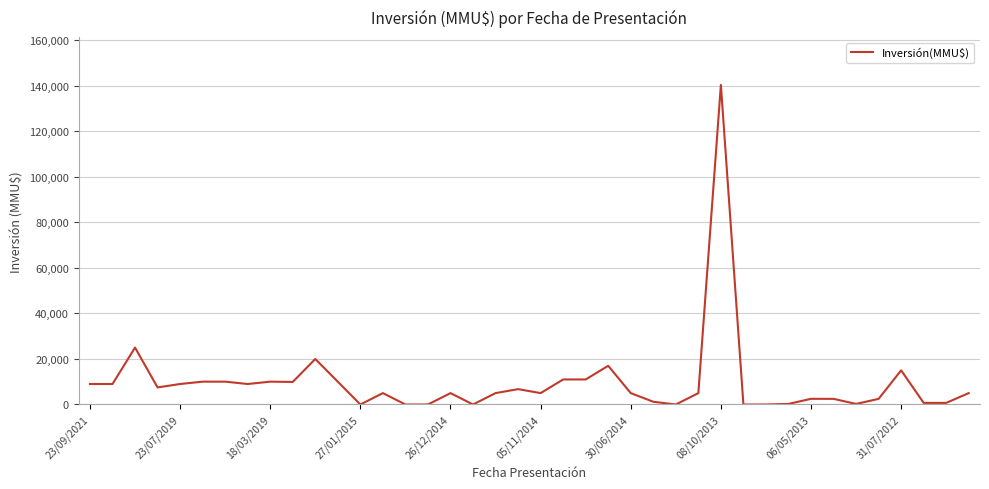

What is the greatest value displayed?

140400